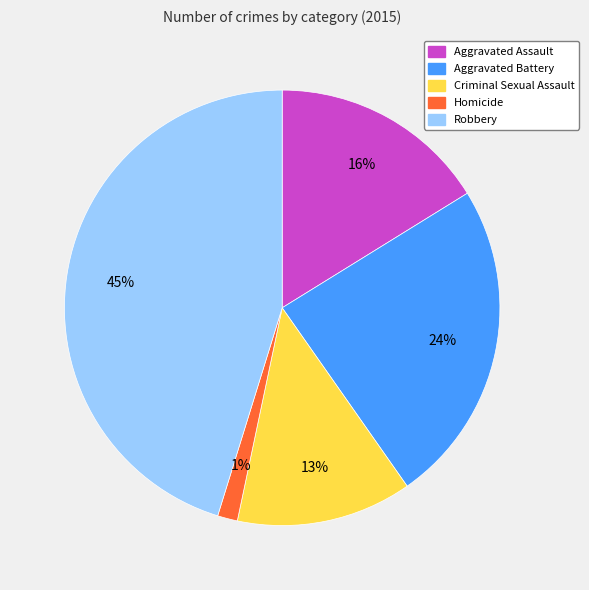

To the nearest percent, what is the difference between the Homicide and Robbery slice percentages?

44%